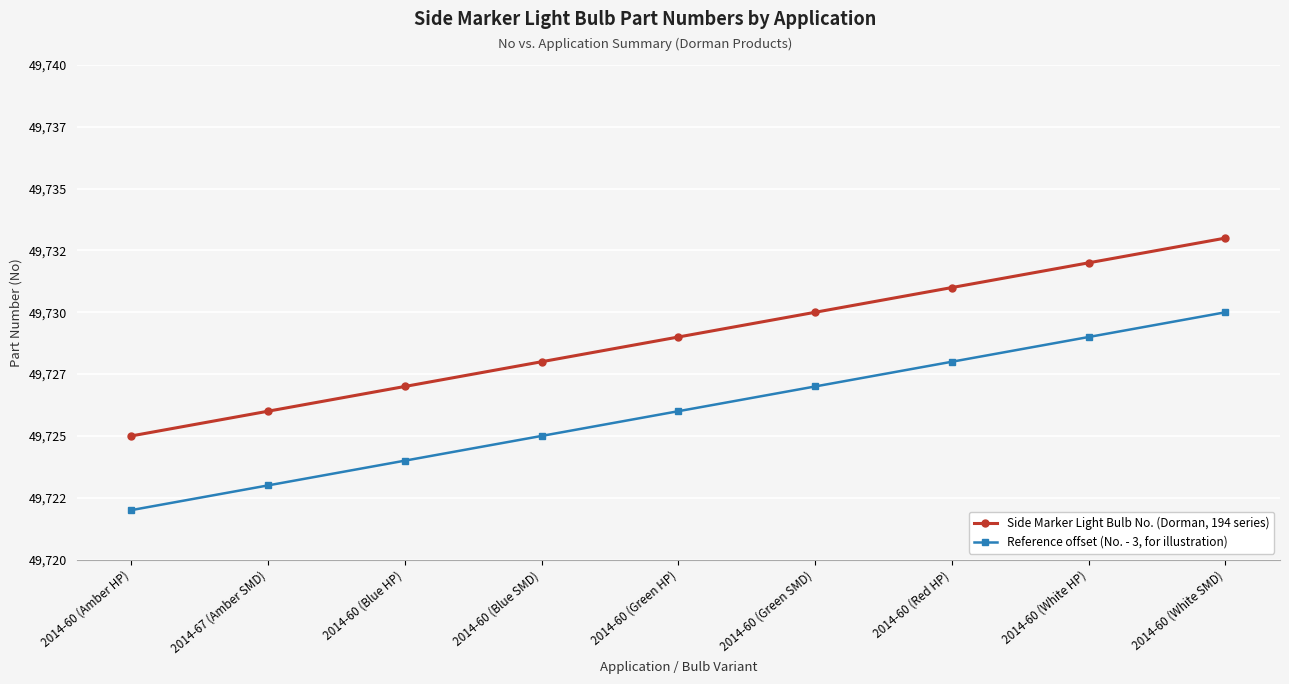

Does the chart have visible grid lines?

Yes